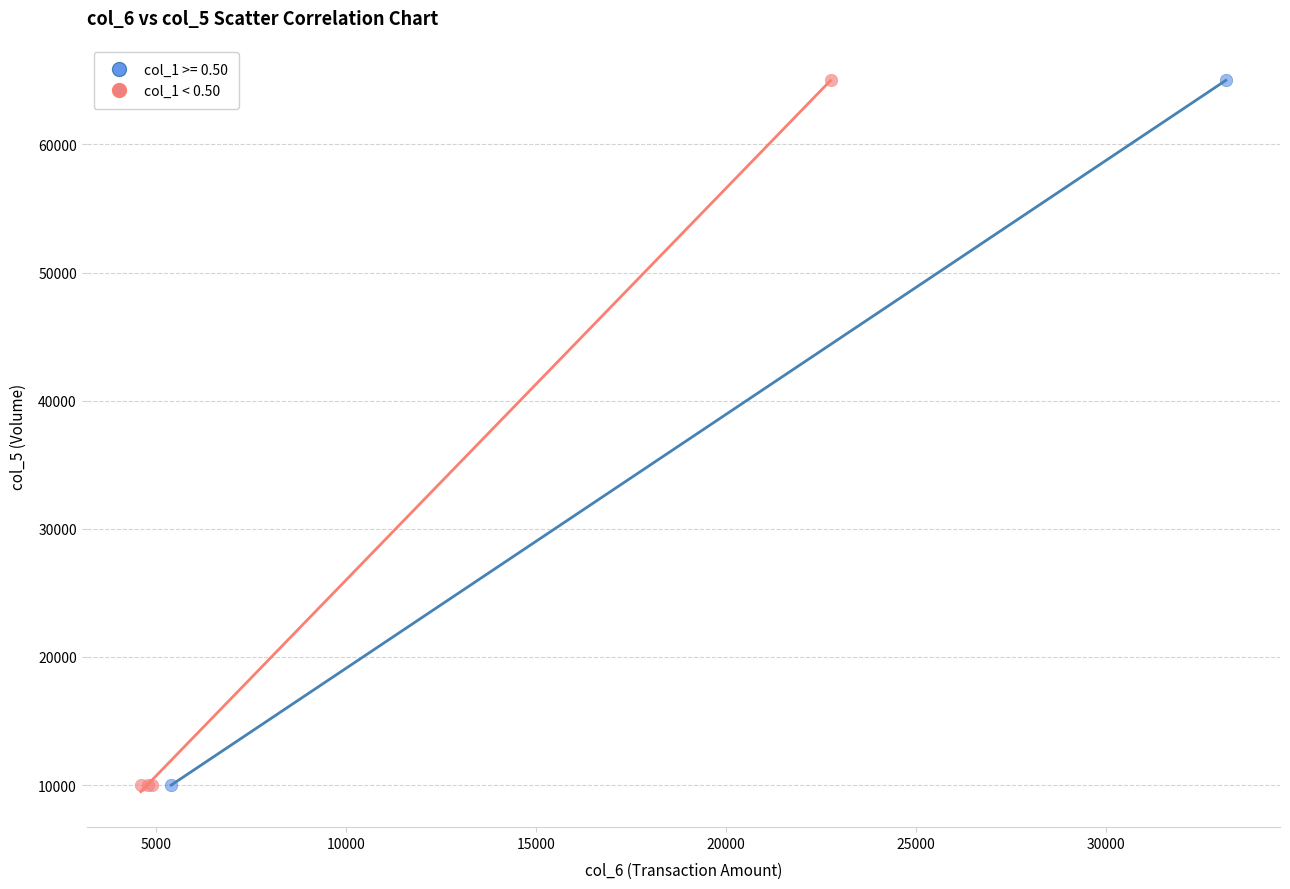

What are all the series names shown in the legend?

col_1 >= 0.50, col_1 < 0.50